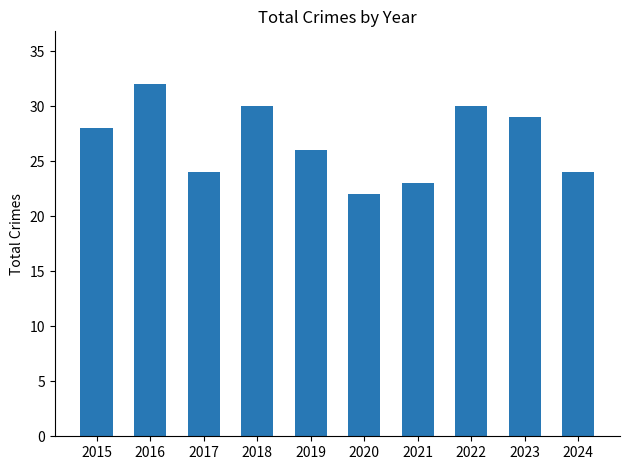

Count the values in the range 24 to 30.

7